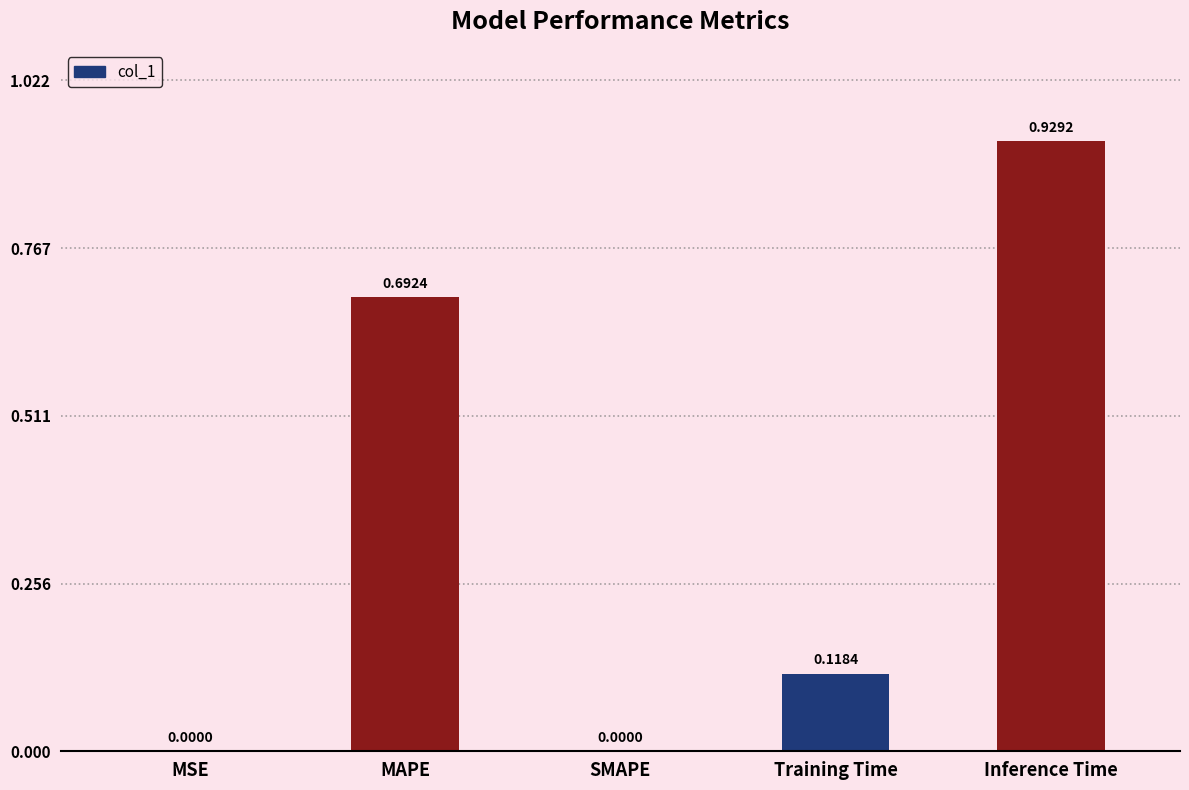

What is the change in value from MSE to Training Time?

+0.1